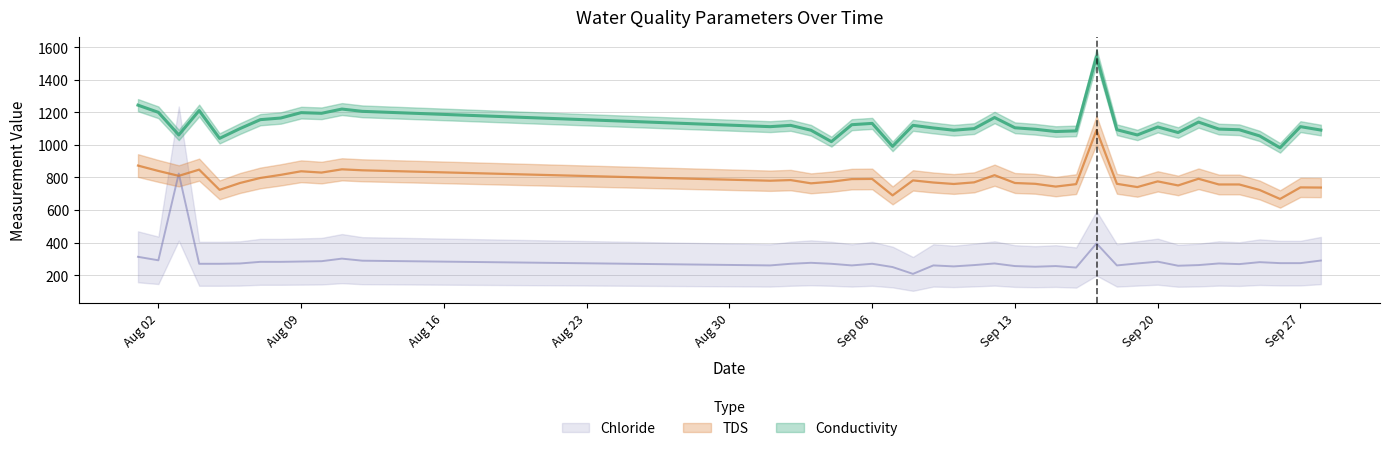

What is the sum of the Chloride values at 09-28-2010 and 08-08-2010?

571.9